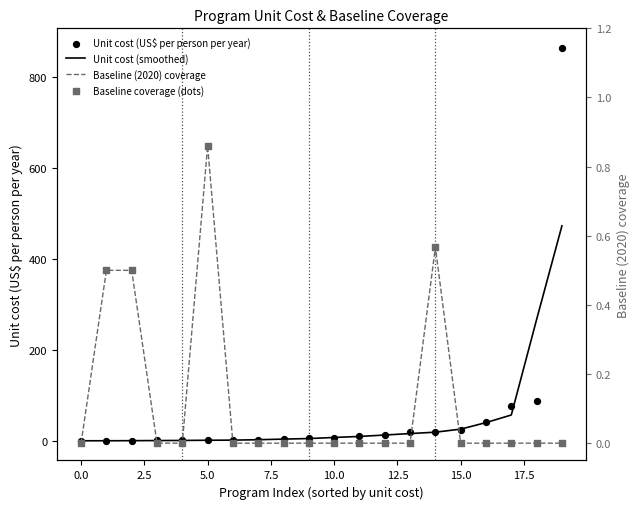

What is the total value across all series at 17?

133.7